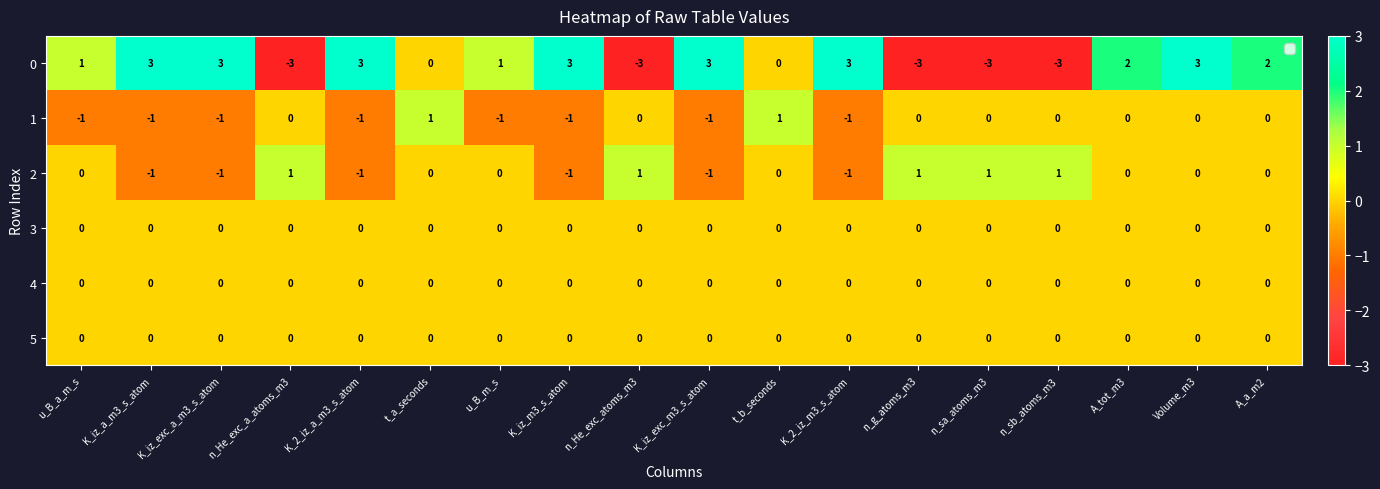

Is it true that 2 equals 1 at u_B_a_m_s?

False